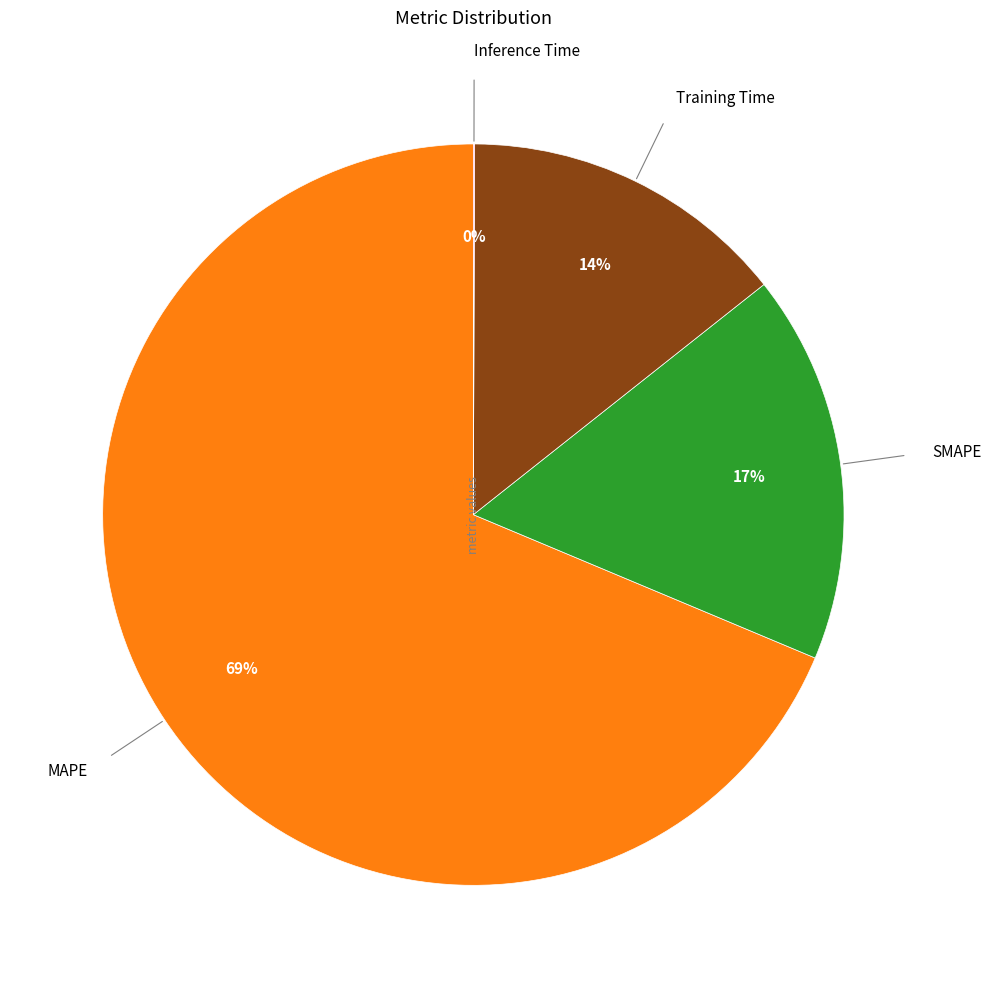

To the nearest percent, what is the difference between the largest and smallest slice percentages?

69%